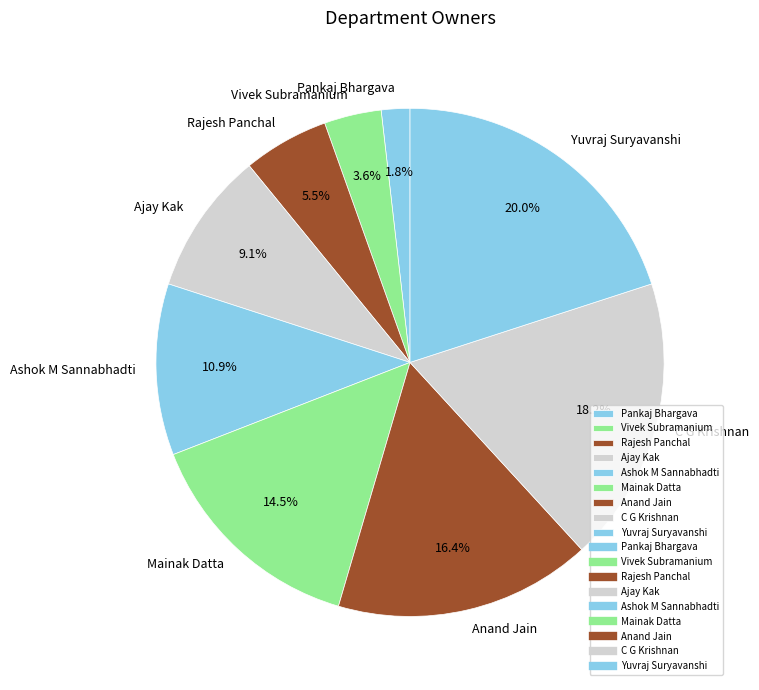

Which category has the biggest portion of the pie?

Yuvraj Suryavanshi